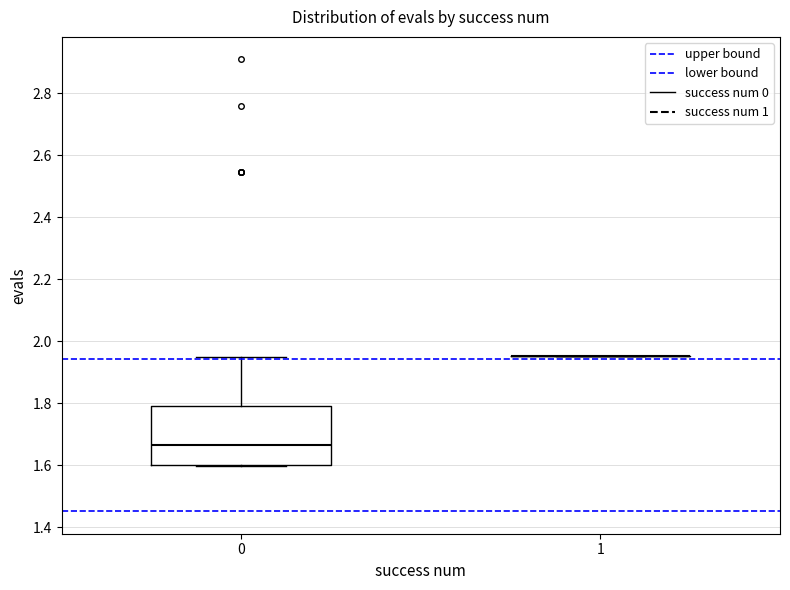

Comparing the boxes themselves (not the whiskers), which one is the tallest?

0